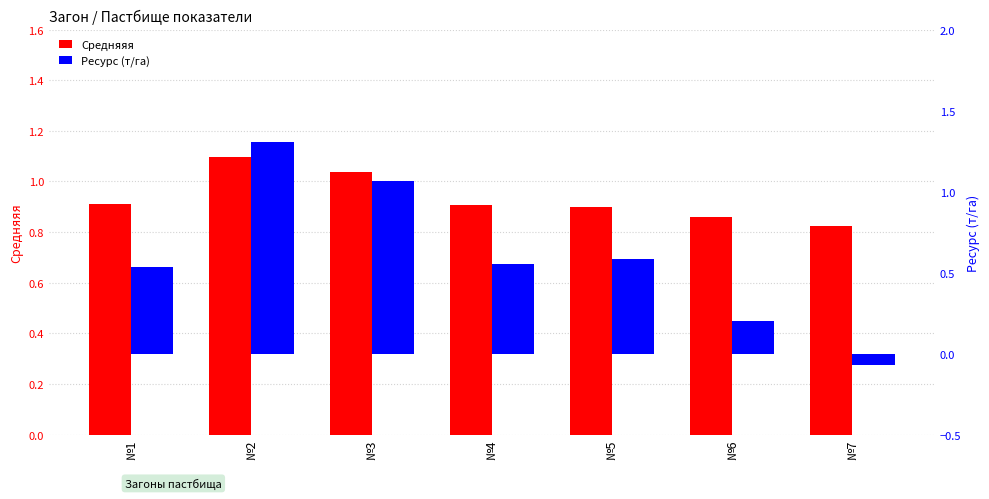

What is the difference between the maximum and second lowest values in the Ресурс (т/га) series?

1.1